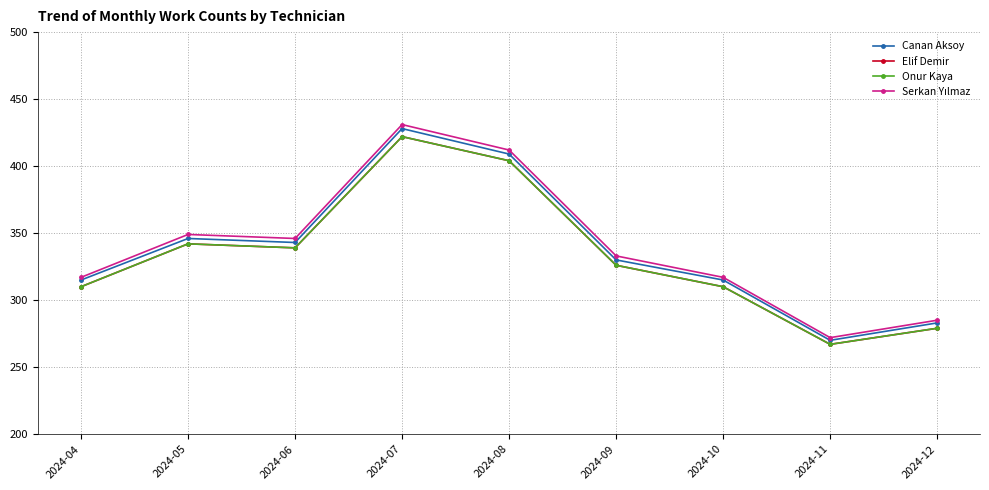

Reading left to right, list all the values displayed in this chart.

Canan Aksoy: 2024-04=315	2024-05=346	2024-06=343	2024-07=428	2024-08=409	2024-09=330	2024-10=315	2024-11=270	2024-12=283
Elif Demir: 2024-04=310	2024-05=342	2024-06=339	2024-07=422	2024-08=404	2024-09=326	2024-10=310	2024-11=267	2024-12=279
Onur Kaya: 2024-04=310	2024-05=342	2024-06=339	2024-07=422	2024-08=404	2024-09=326	2024-10=310	2024-11=267	2024-12=279
Serkan Yılmaz: 2024-04=317	2024-05=349	2024-06=346	2024-07=431	2024-08=412	2024-09=333	2024-10=317	2024-11=272	2024-12=285